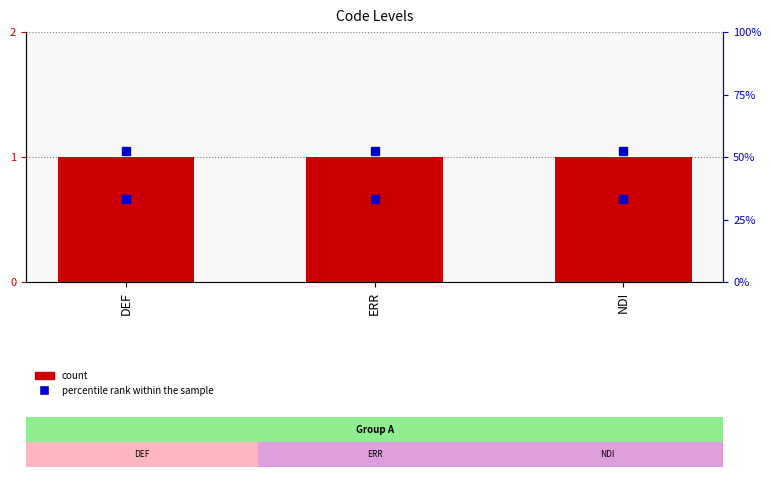

Which series reaches the minimum Y coordinate?

Level